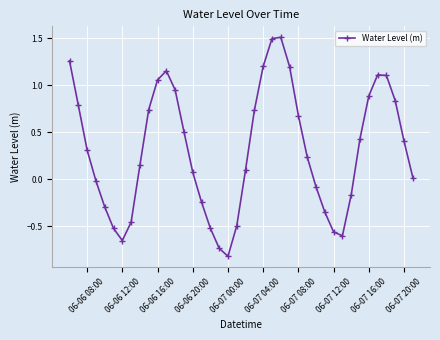

What is the difference between the maximum and minimum values?

2.3